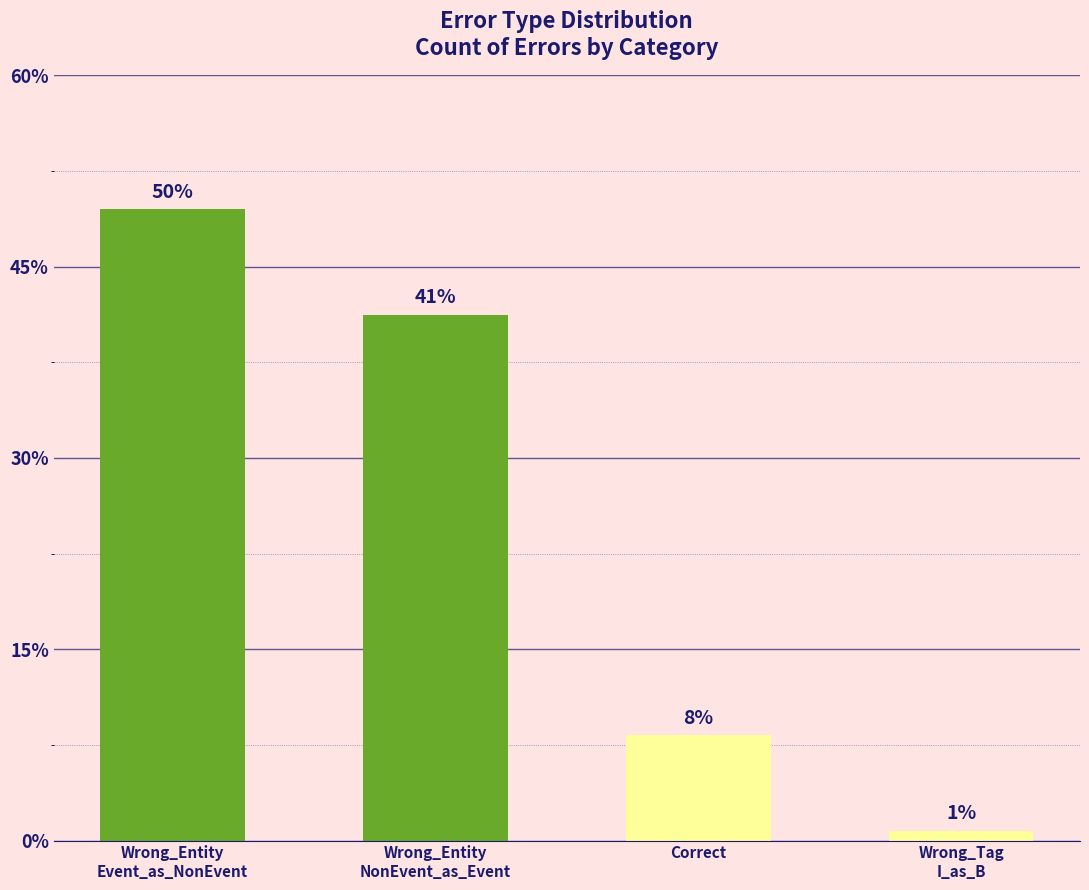

Does the chart contain any negative values?

No